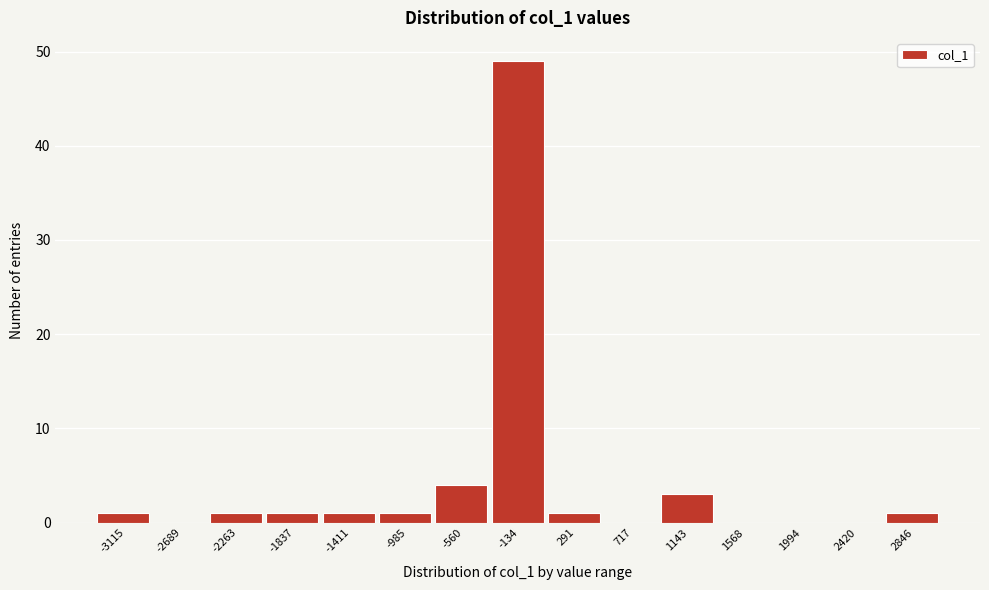

Reading left to right, what are all the values shown in this chart?

-3115=1	-2689=0	-2263=1	-1837=1	-1411=1	-985=1	-560=4	-134=49	291=1	717=0	1143=3	1568=0	1994=0	2420=0	2846=1